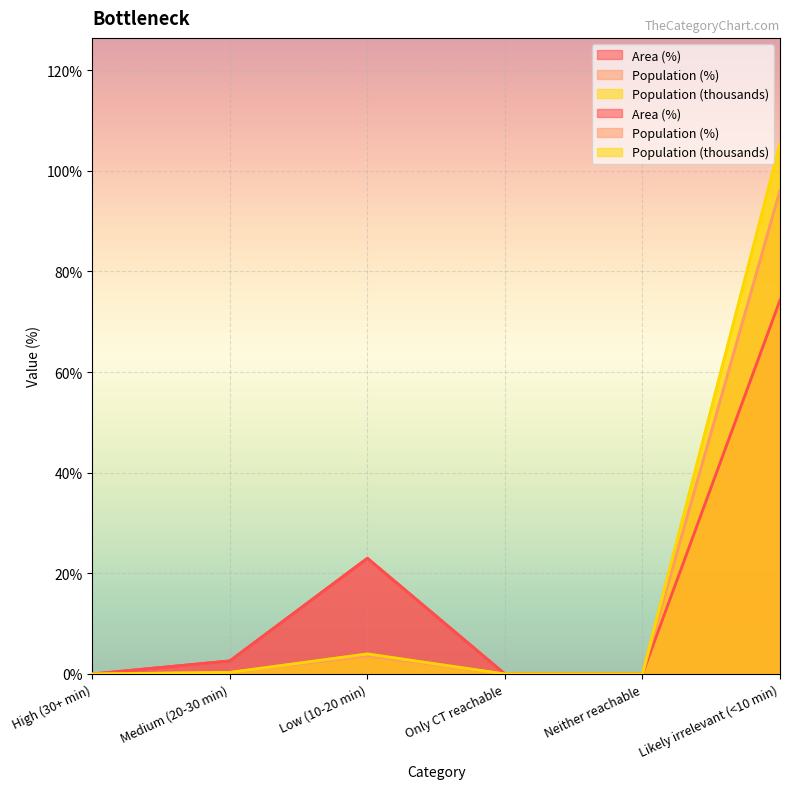

What is the maximum value for Population (thousands)?

105.4